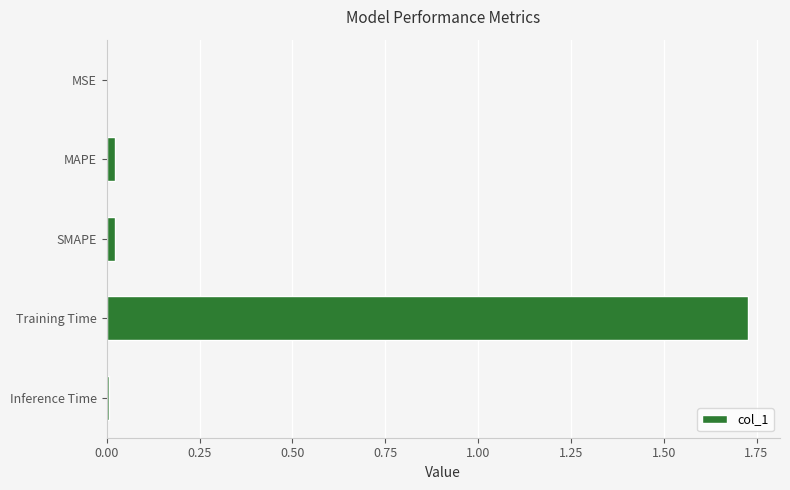

Which category has the highest value across all series?

Training Time